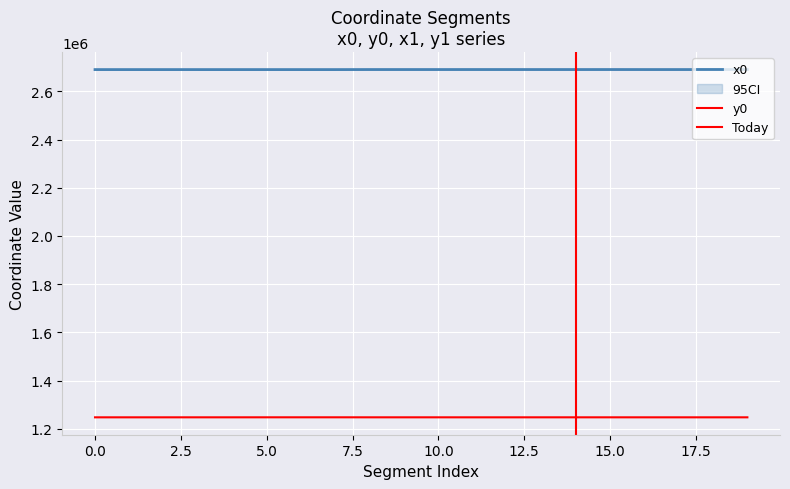

At which category is the sum across all series the highest?

15